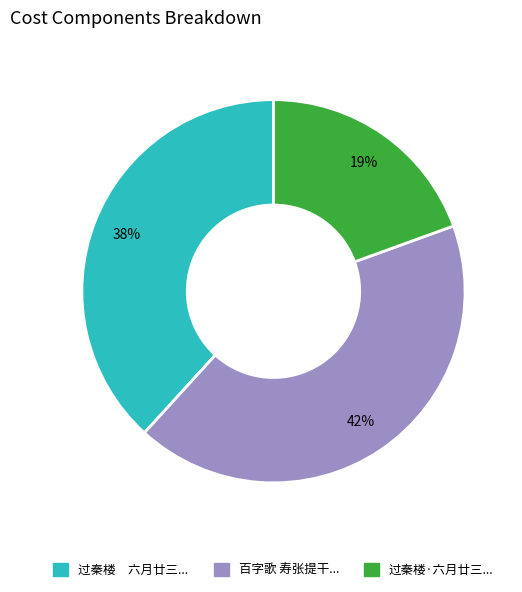

Which category has the biggest portion of the pie?

百字歌 寿张提干...